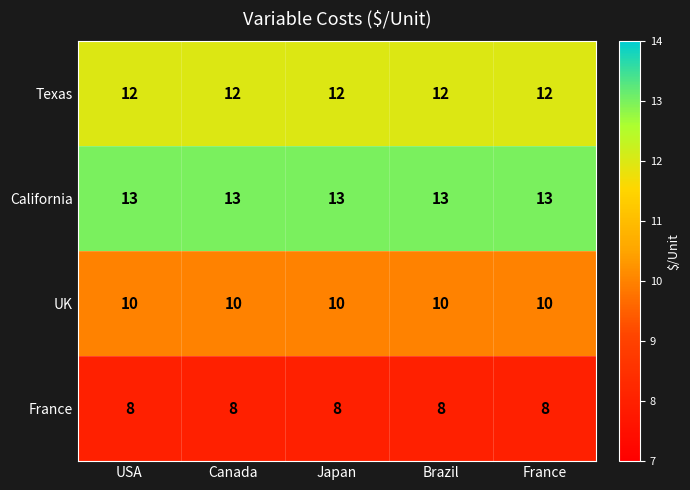

What is the approximate value of Texas at France?

12